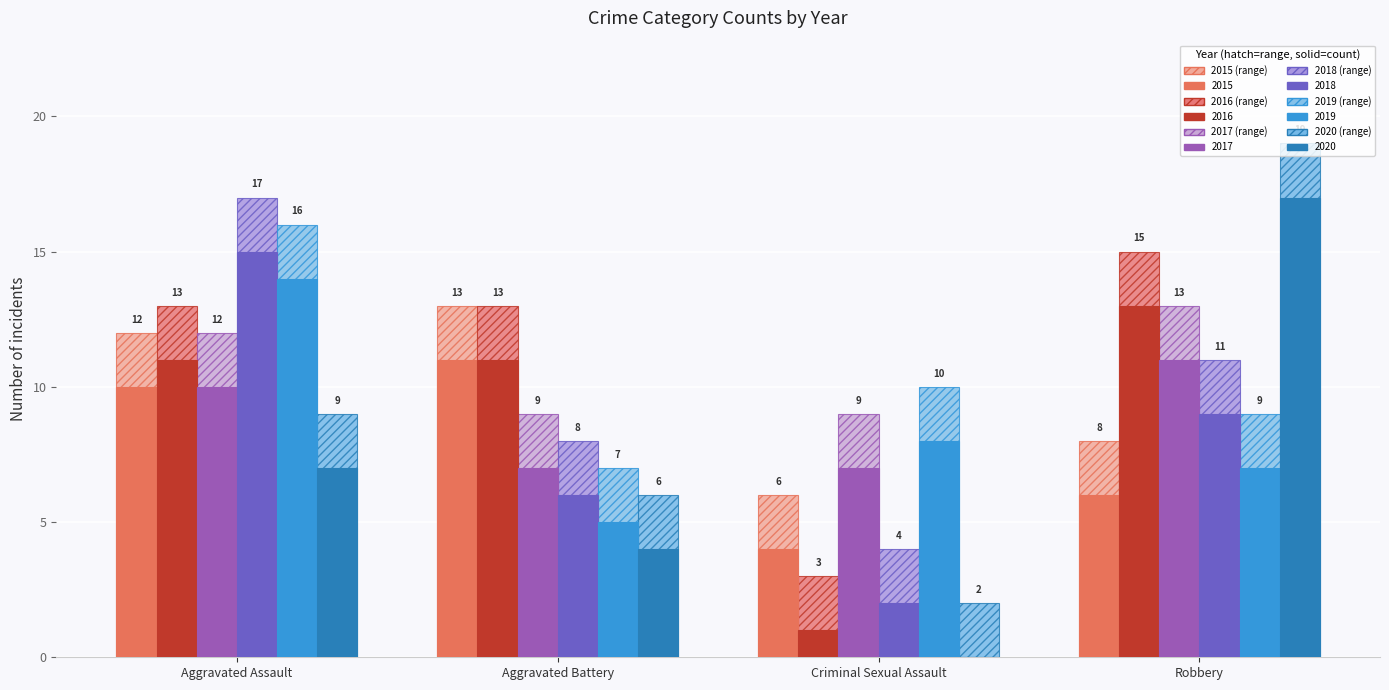

How many categories are shown in the chart?

4